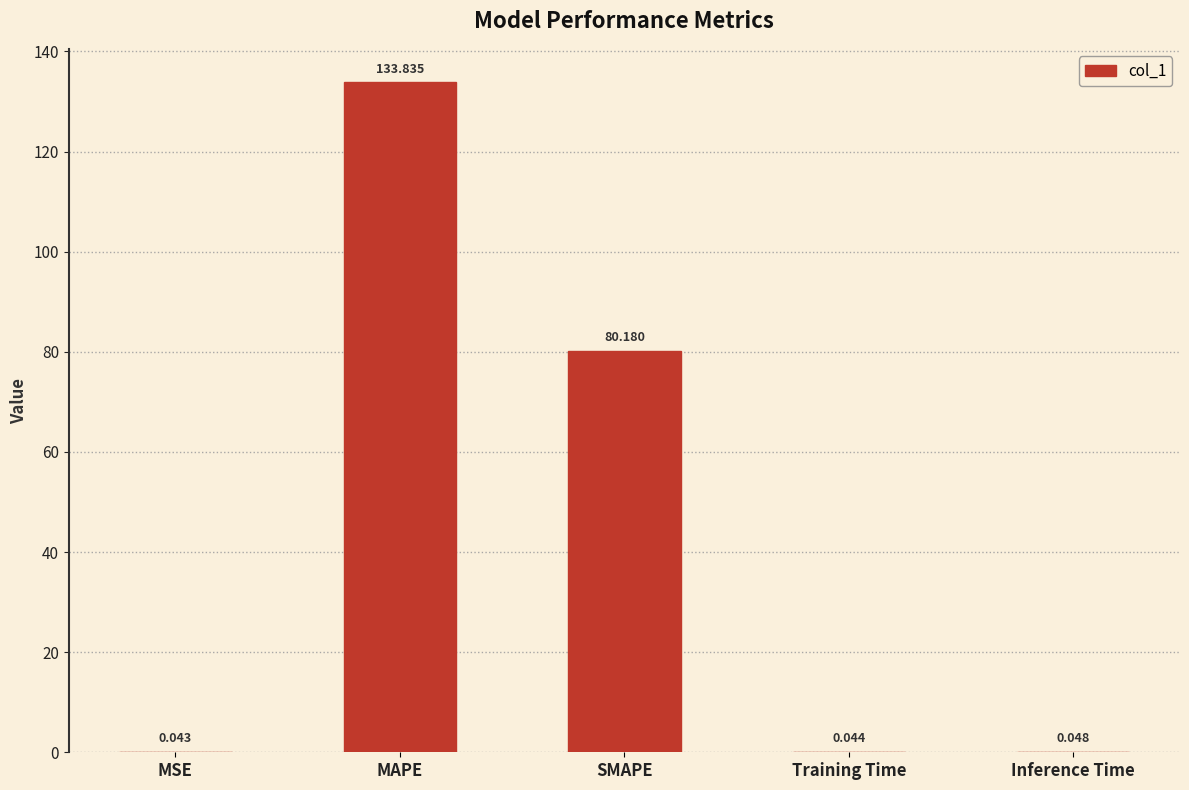

What is the maximum value shown in the chart?

133.8